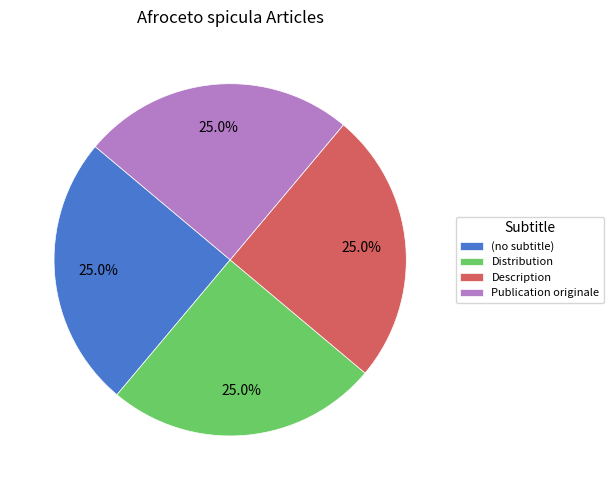

Combined, what portion of the pie is Distribution and Description?

50.0%